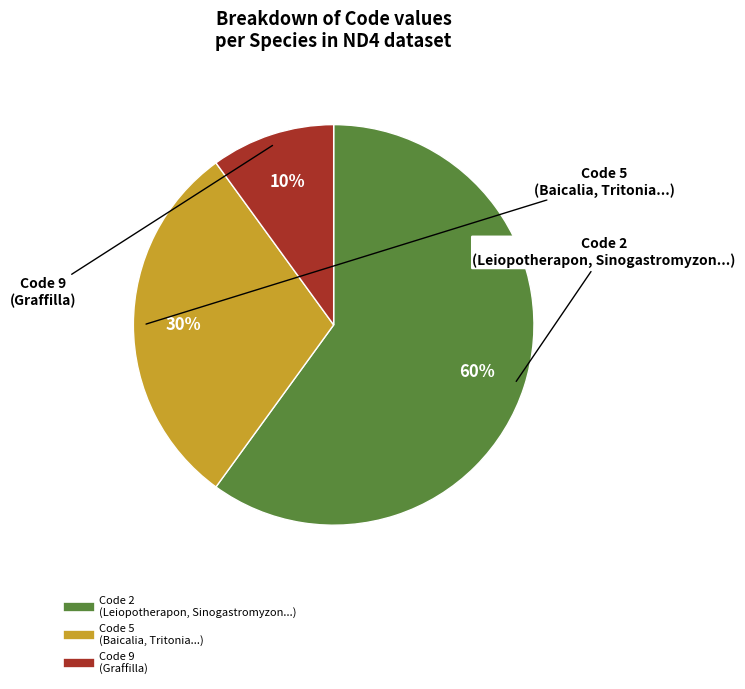

Does any single category account for the majority?

Yes